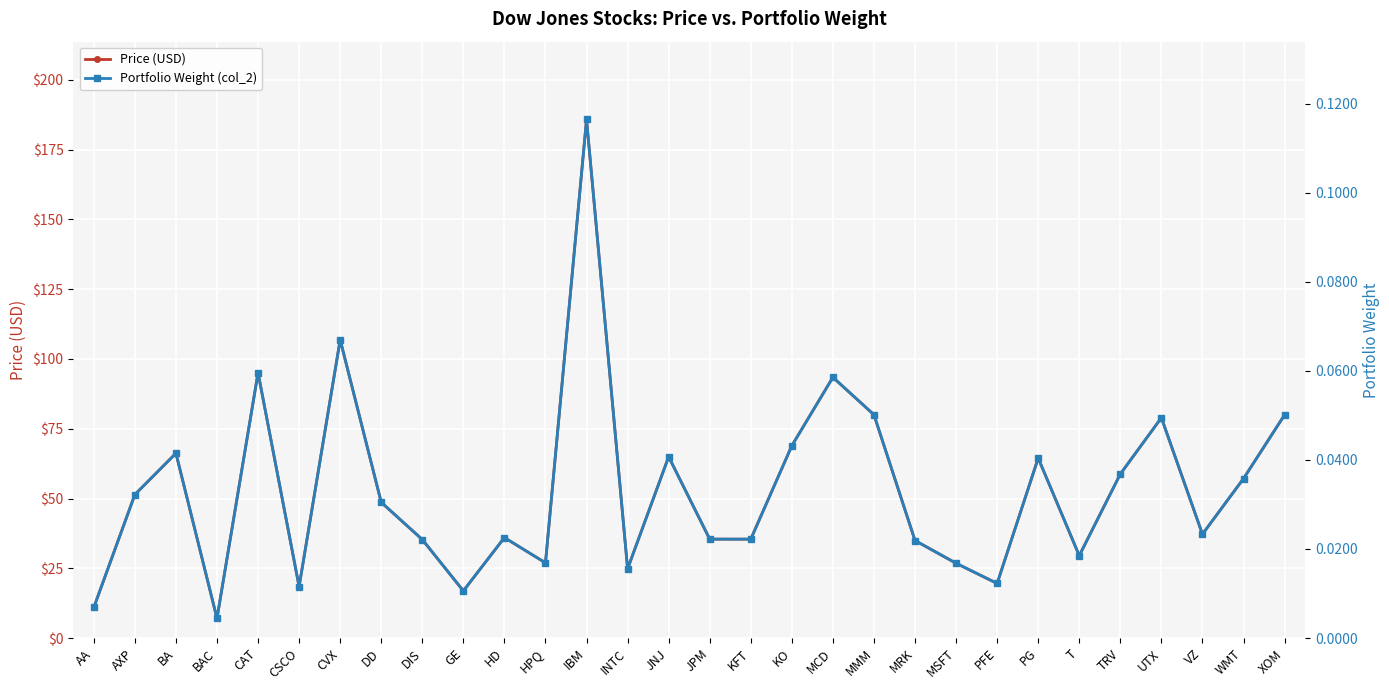

Is this an area chart (filled region under the line)?

No